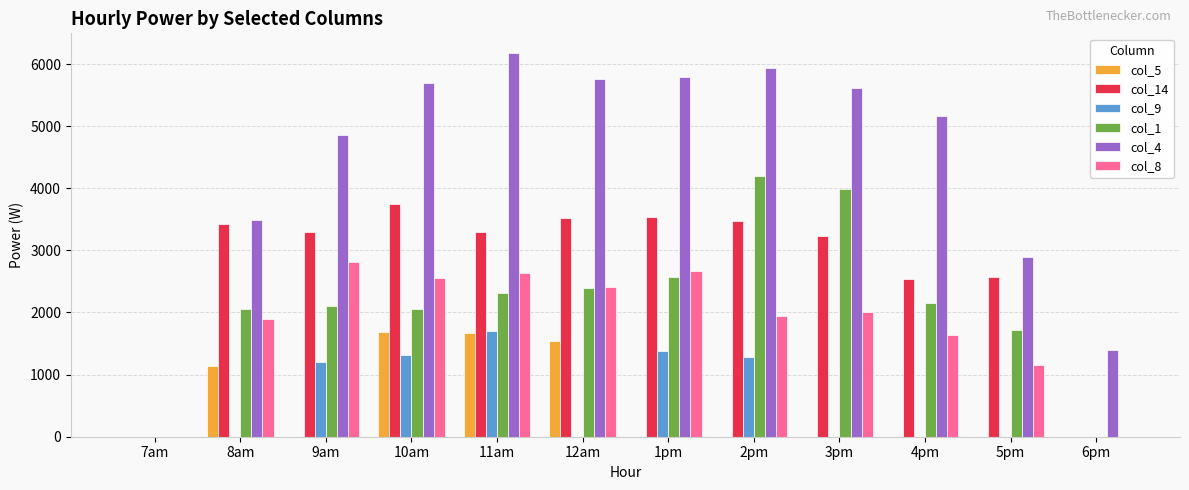

At which category does the chart reach its peak across all series?

11am